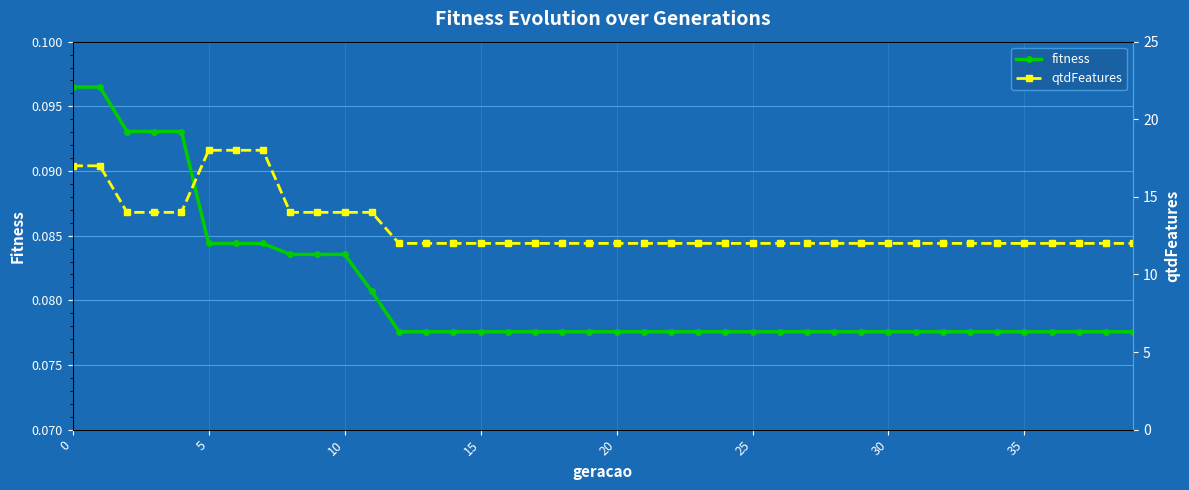

How many fitness values are between 0 and 1?

40